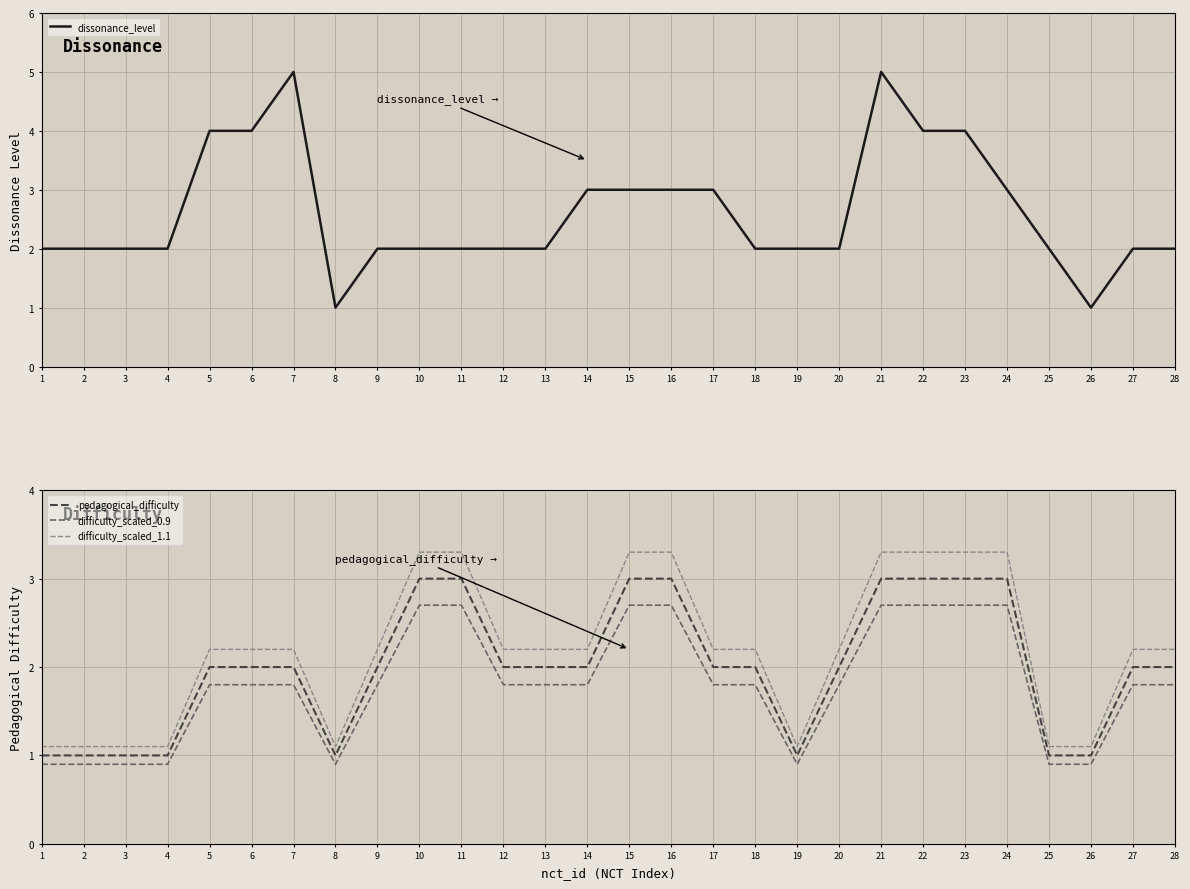

List the series in order of their overall mean, highest first.

dissonance_level, difficulty_scaled_1.1, pedagogical_difficulty, difficulty_scaled_0.9